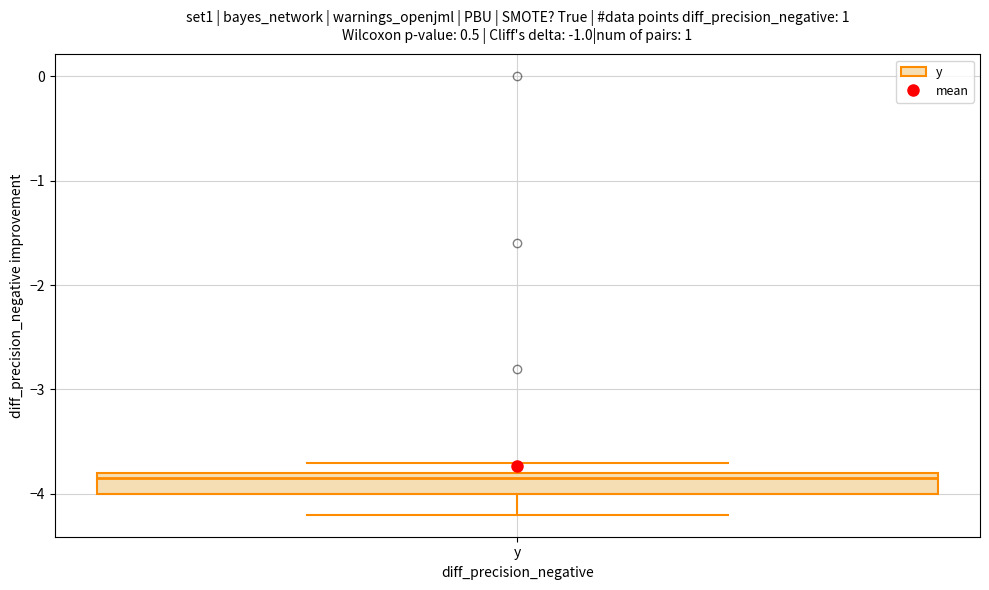

Transcribe this box plot: give where the median line is, the range the box spans, and where the two whiskers end, as read against the y-axis. The values are not printed on the chart, so give them approximately, as read against the axis.

median -3.8 (just below the box's upper edge), box -4.0 to -3.8, whiskers -4.2 to -3.7